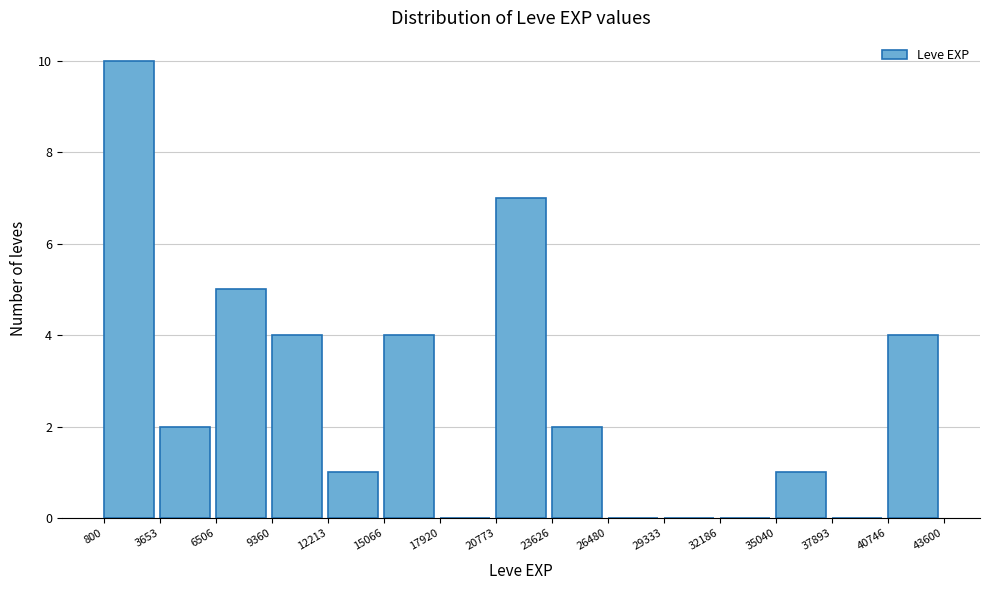

Reading left to right, transcribe this chart: for each bar, give the range it covers on the x-axis and its height. The values are not printed on the chart, so give them approximately, as read against the axis.

800 to 3653: 10
3653 to 6506: 2
6506 to 9360: 5
9360 to 12213: 4
12213 to 15066: 1
15066 to 17920: 4
17920 to 20773: 0
20773 to 23626: 7
23626 to 26480: 2
26480 to 29333: 0
29333 to 32186: 0
32186 to 35040: 0
35040 to 37893: 1
37893 to 40746: 0
40746 to 43600: 4